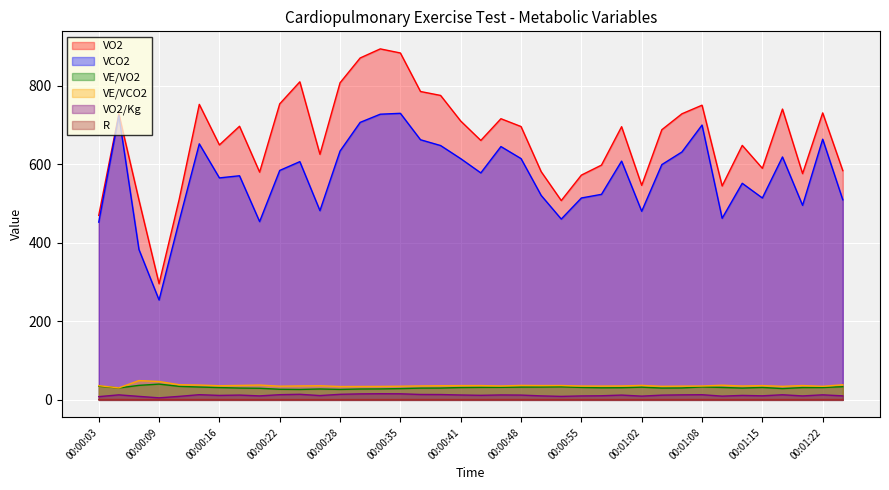

At which category is the sum across all series the highest?

00:00:33